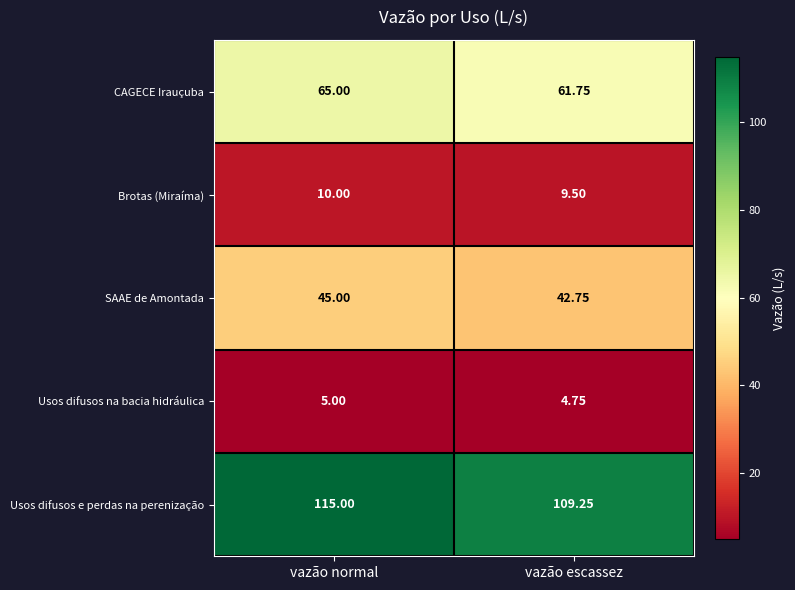

Which series has the largest total across all categories?

Usos difusos e perdas na perenização